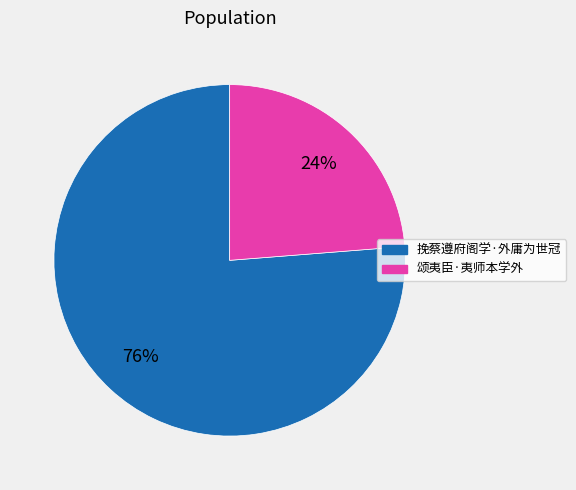

What percentage is the 挽蔡遵府阁学·外庸为世冠 slice, to the nearest percent?

76%